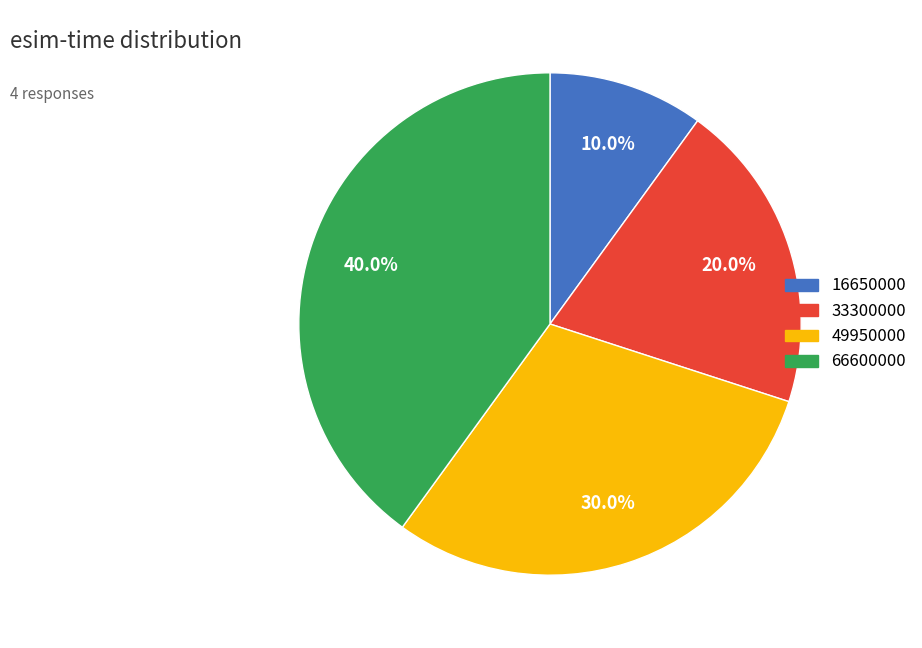

Is it true that 16650000 is 10% of the pie?

True